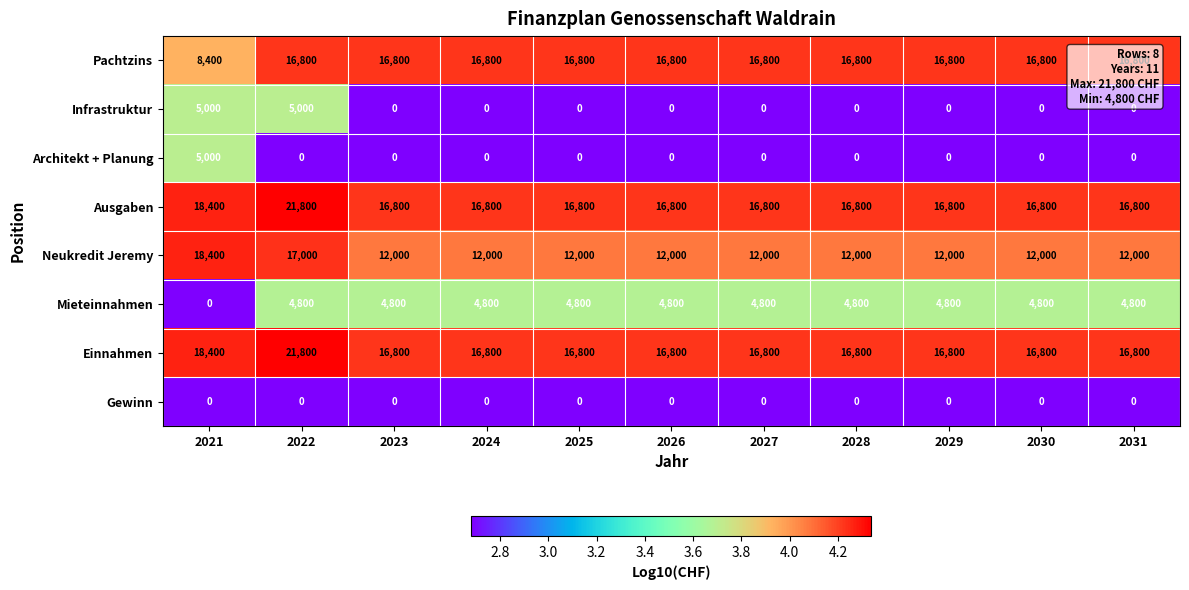

What is the difference between the highest and lowest values at 2024?

16800